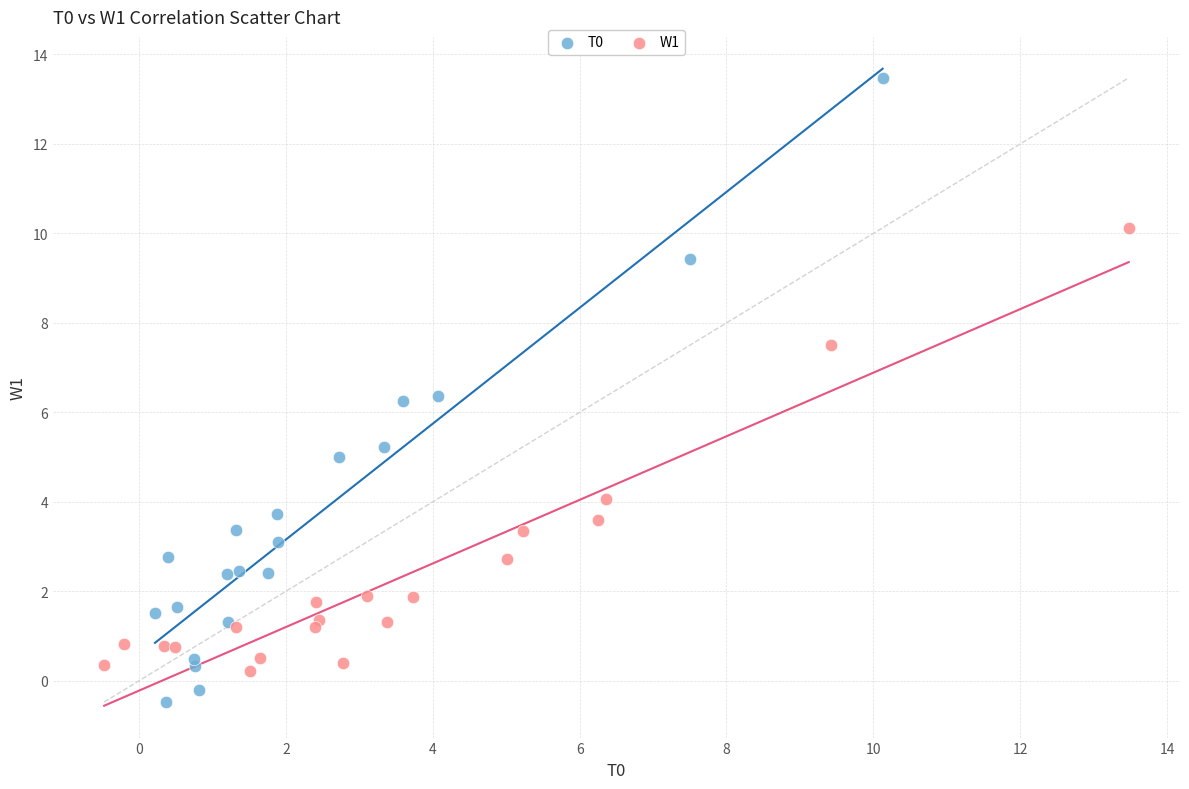

Which series has the widest spread of Y values?

T0